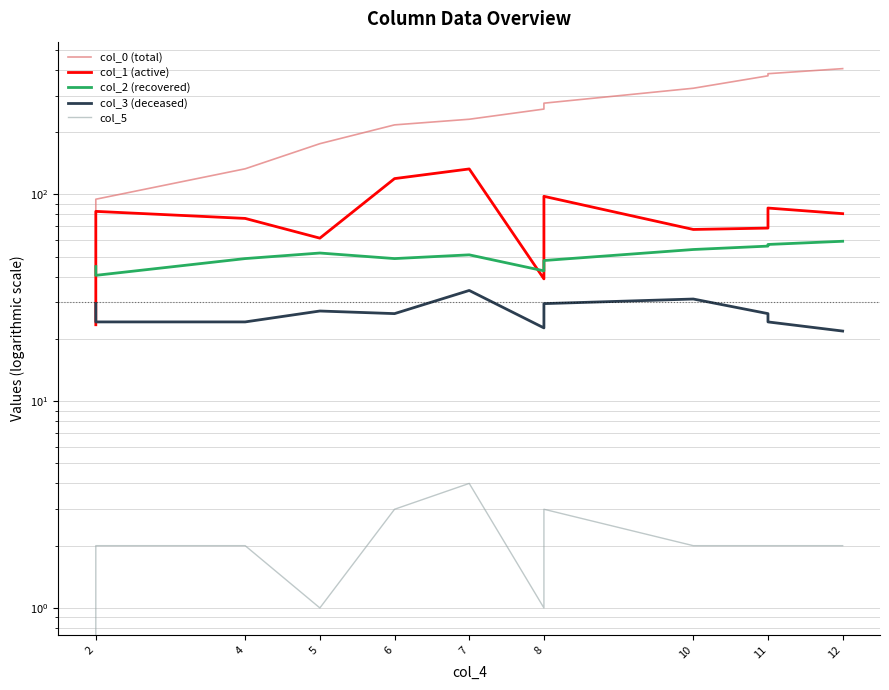

Which has a higher value, 2 or 10?

10